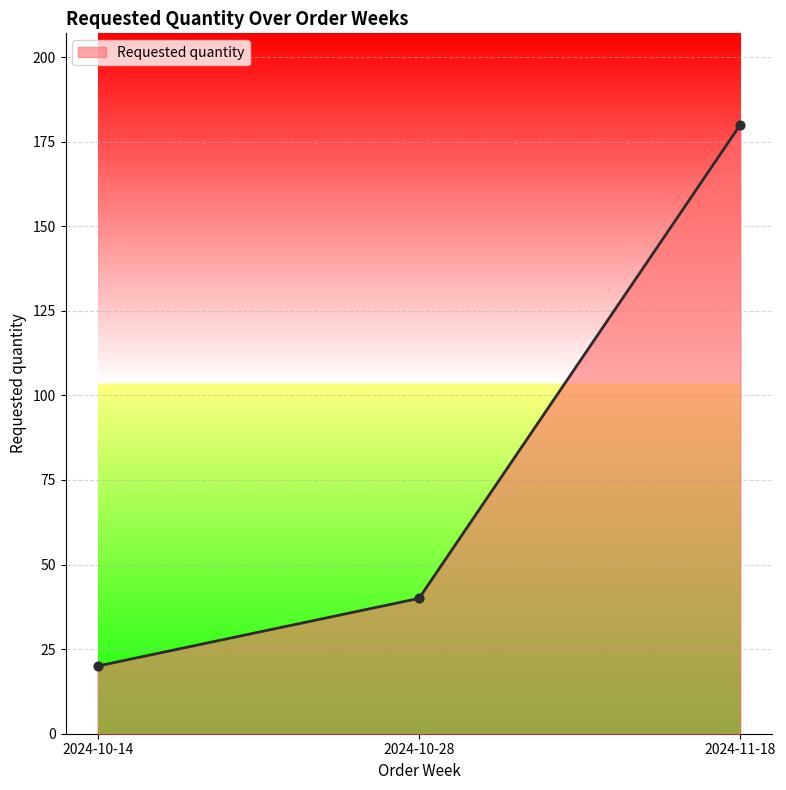

What is the ratio of the value at 2024-10-14 to the value at 2024-10-28?

0.5